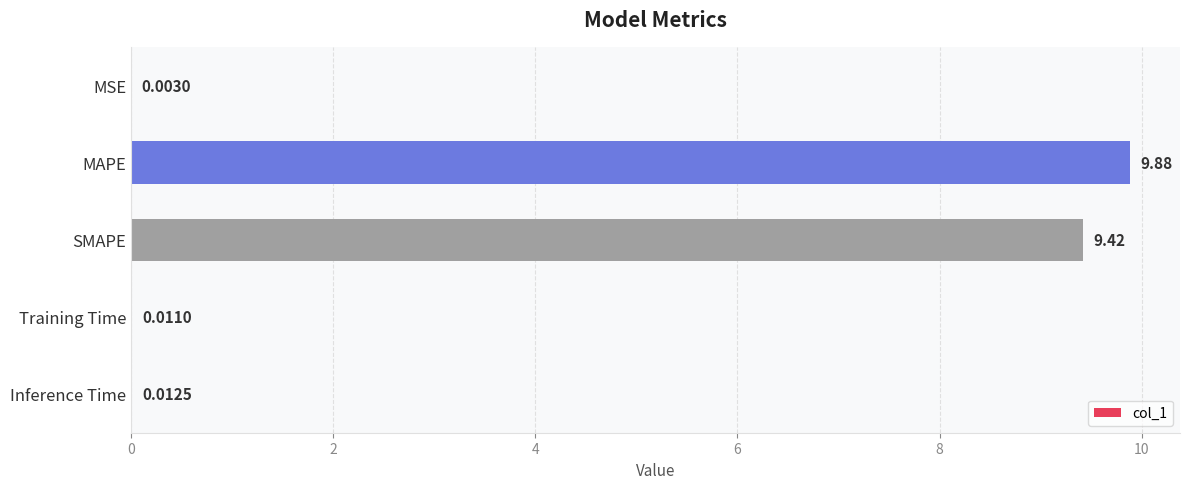

Are the bars grouped side by side (vs. stacked)?

No